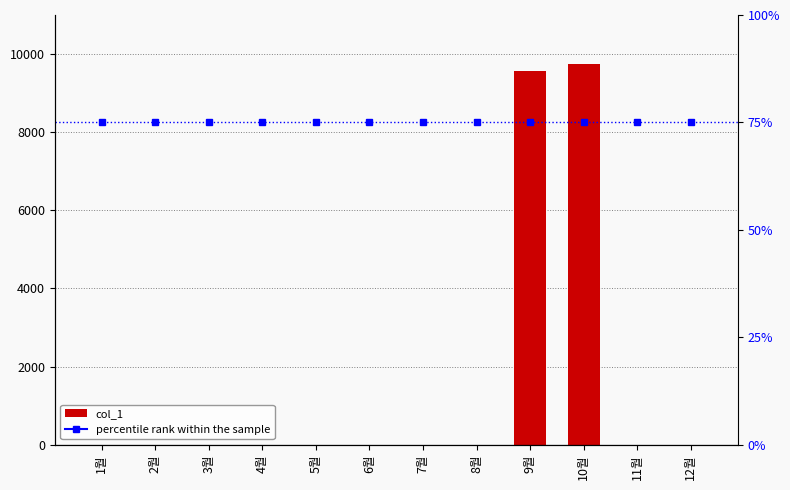

What is the sum of all values?

19320